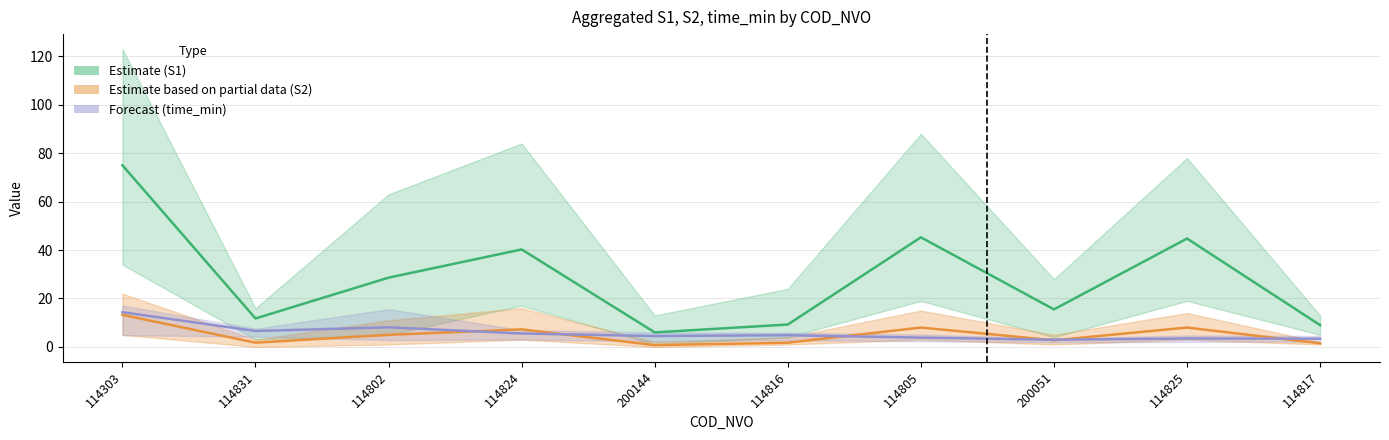

Is the value of S2 mean (Partial) at 114805 greater than the value of S1 mean (Estimate) at 114805?

No